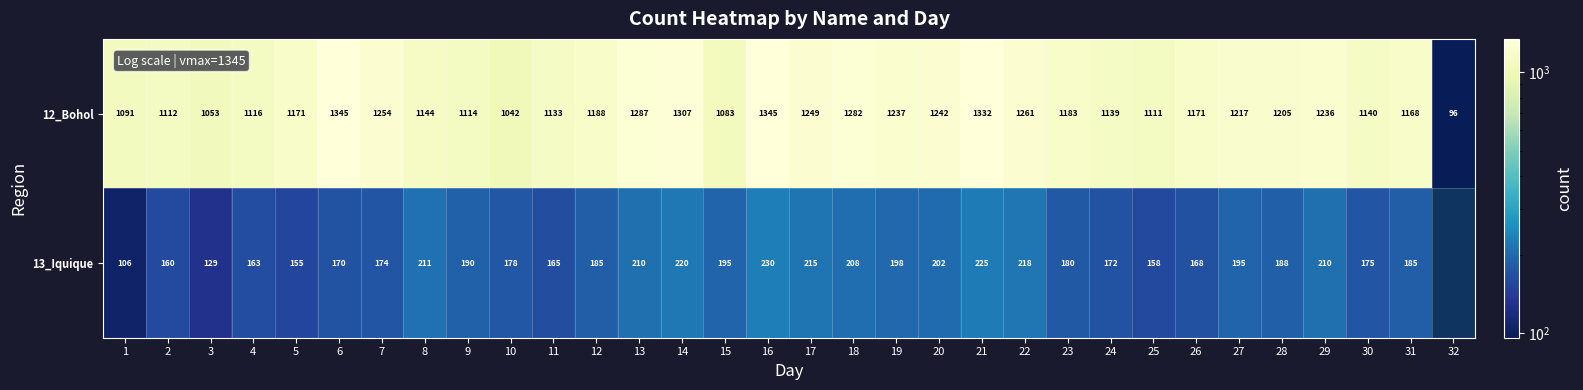

At how many categories does at least one series exceed 399?

31